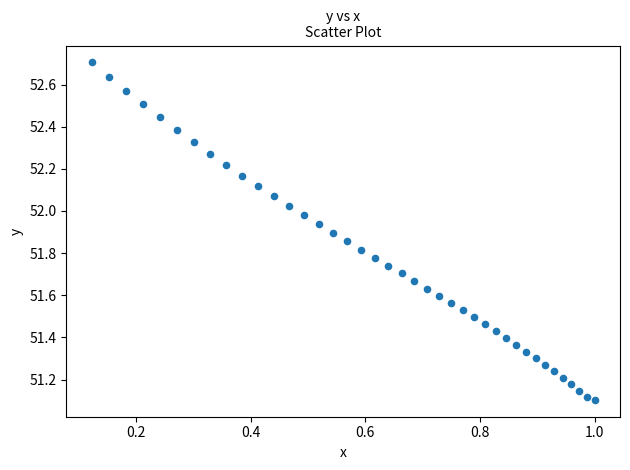

What is the range of Y values (max minus min)?

1.6